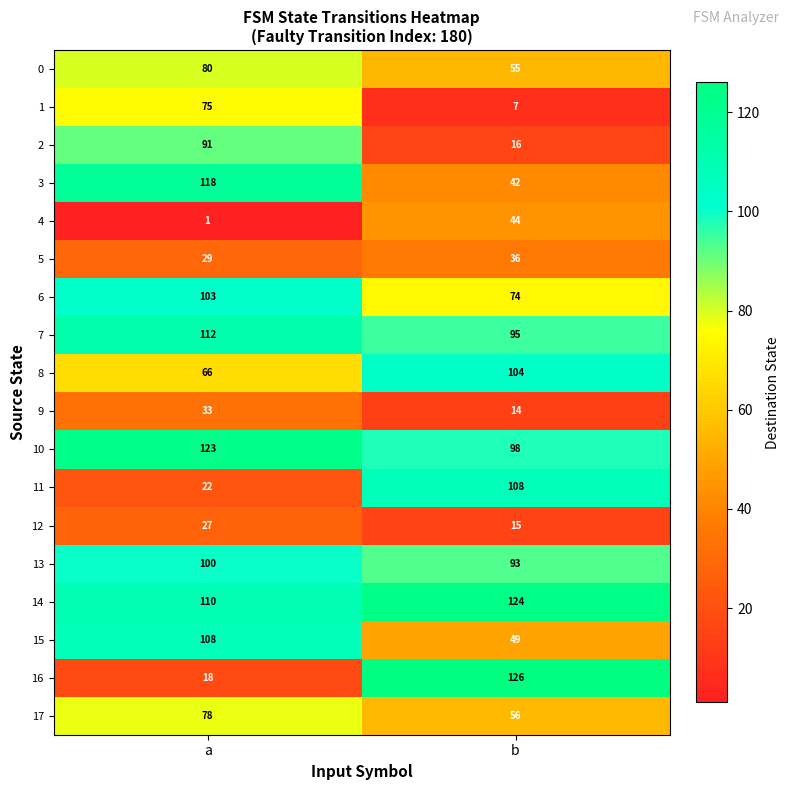

Which series has the largest total across all categories?

14